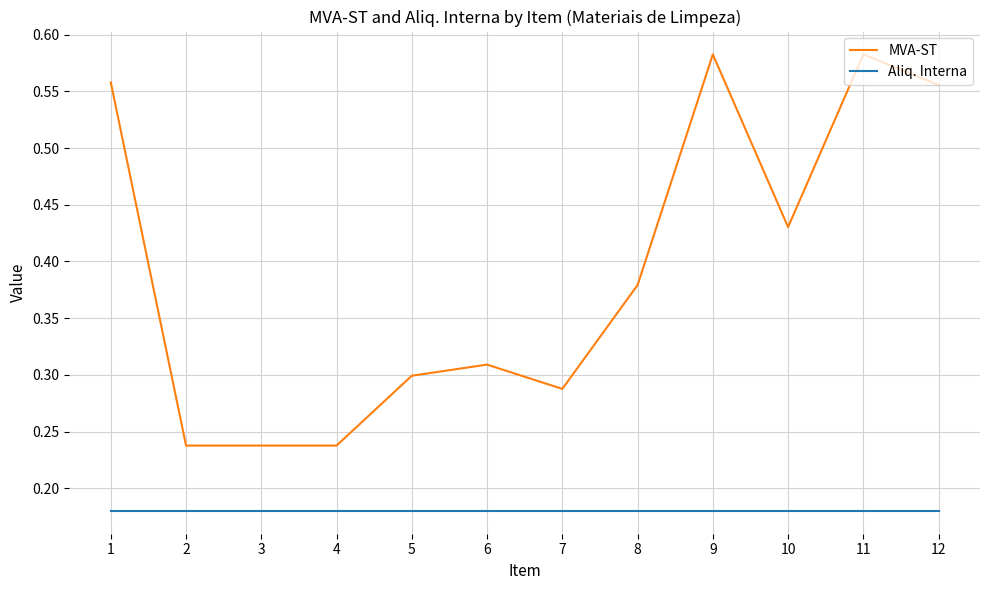

Is it true that Aliq. Interna equals 0.3 at 7?

False